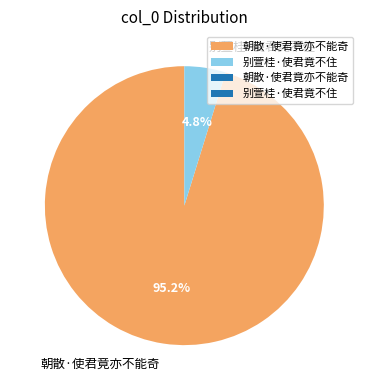

Is the sum of 朝散·使君竟亦不能奇 and 别萱桂·使君竟不住 greater than half?

Yes